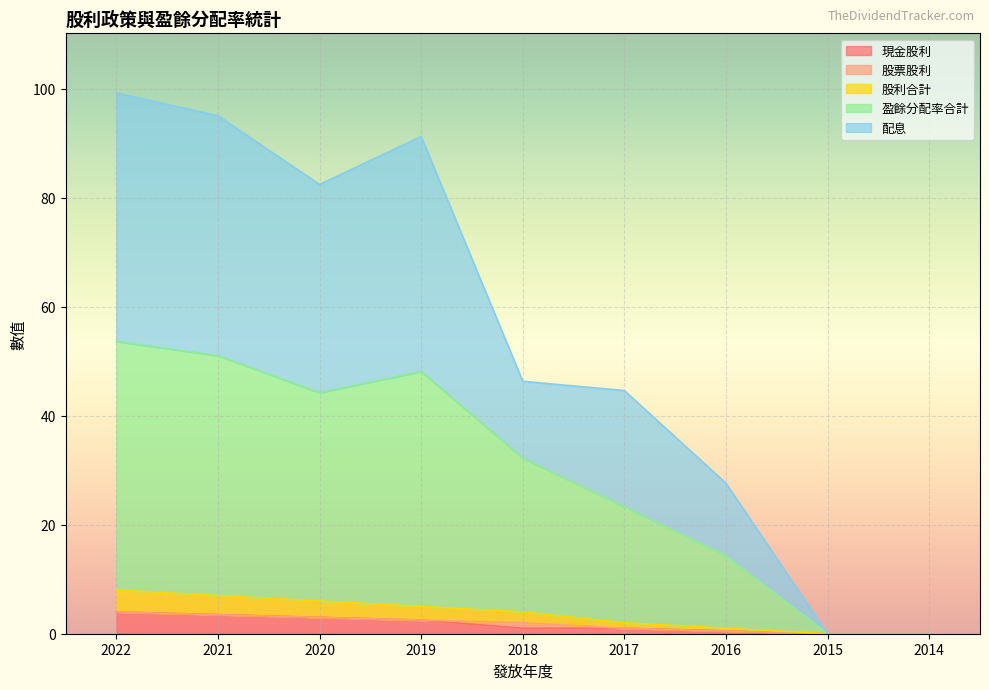

At which label is 現金股利 closest to 2?

2019